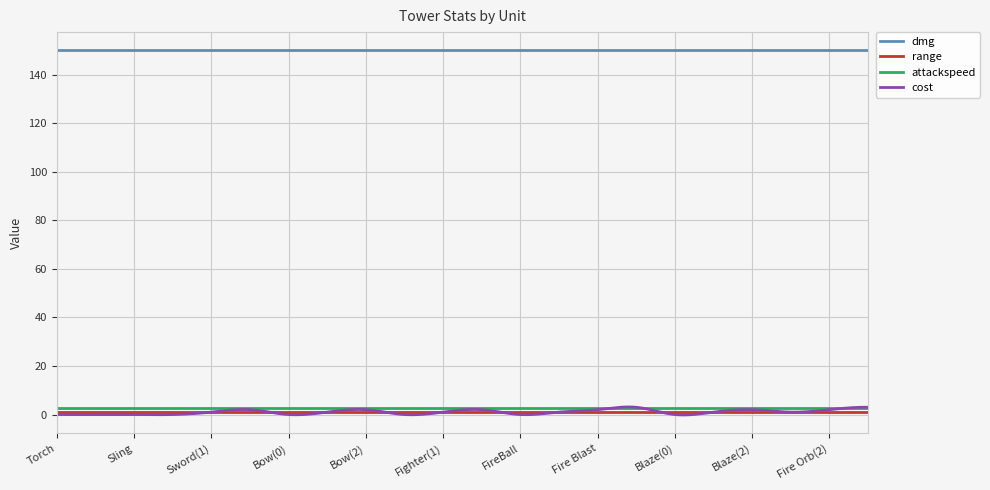

What is the maximum value shown in the chart?

150.0